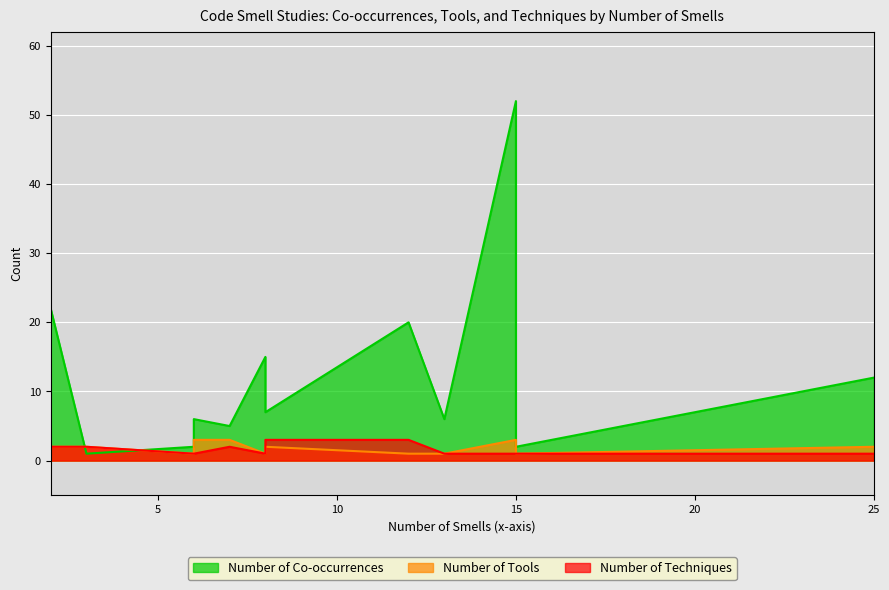

Reading right to left, list all the values displayed in this chart.

Number of Co-occurrences: 12	1	6	20	7	2	2	5	6	6	15	52	22	1
Number of Tools: 2	2	3	1	2	1	1	3	1	1	1	3	2	1
Number of Techniques: 1	2	1	3	3	1	1	2	1	1	1	1	2	1